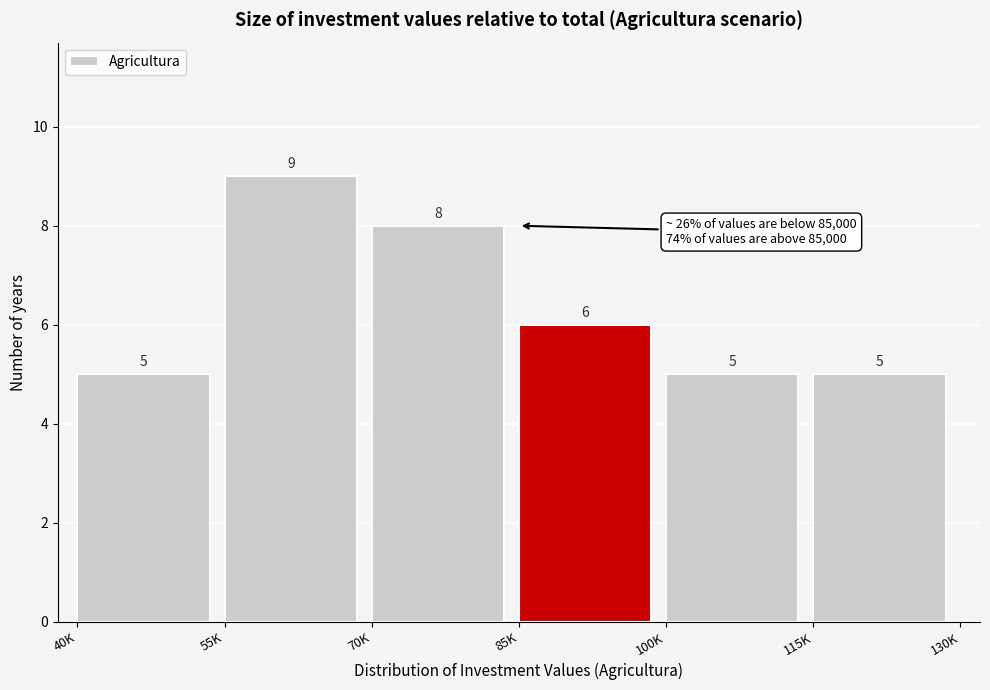

Reading right to left, transcribe all the data shown in this chart.

115K=5	100K=5	85K=6	70K=8	55K=9	40K=5